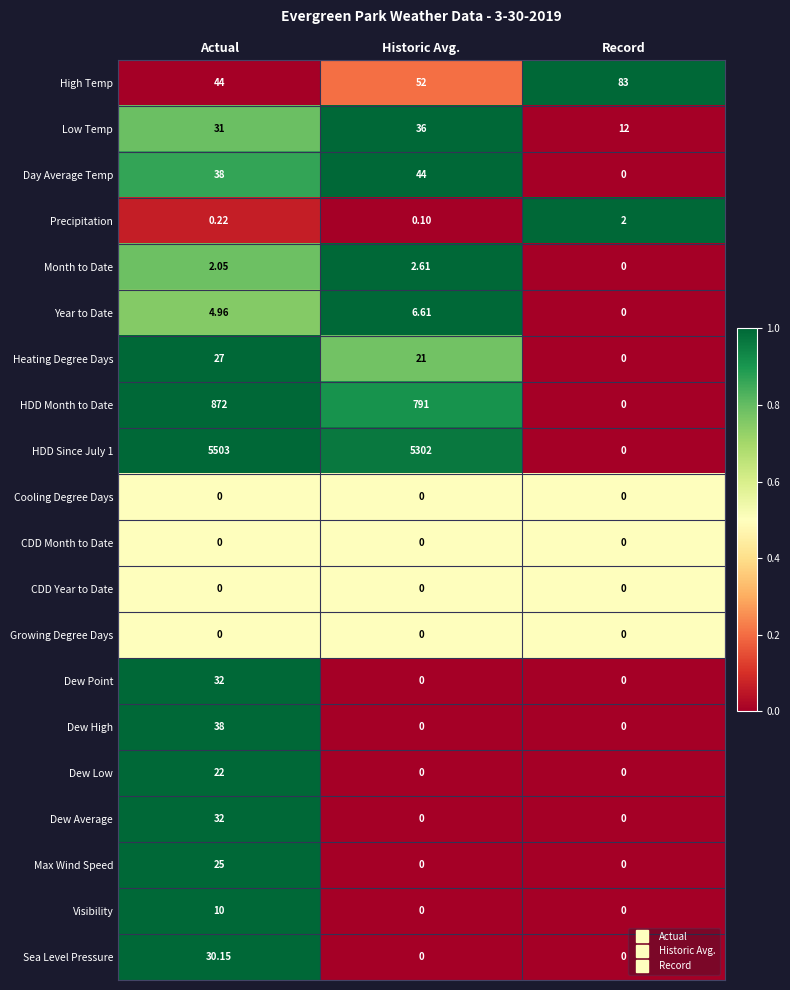

At which label does Day Average Temp reach its peak?

Historic Avg.